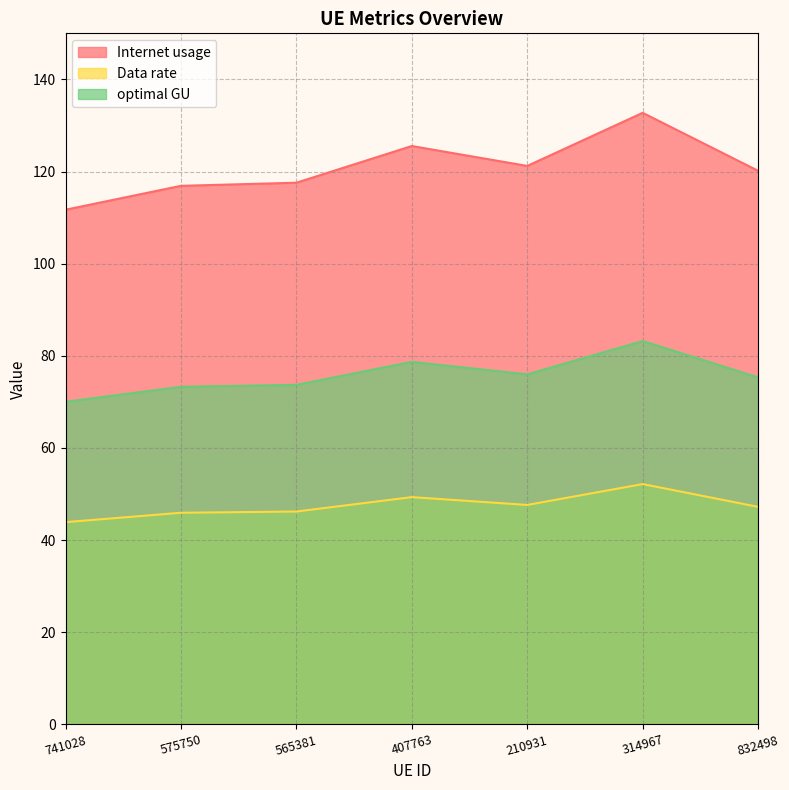

Which series has the largest total across all categories?

Internet usage